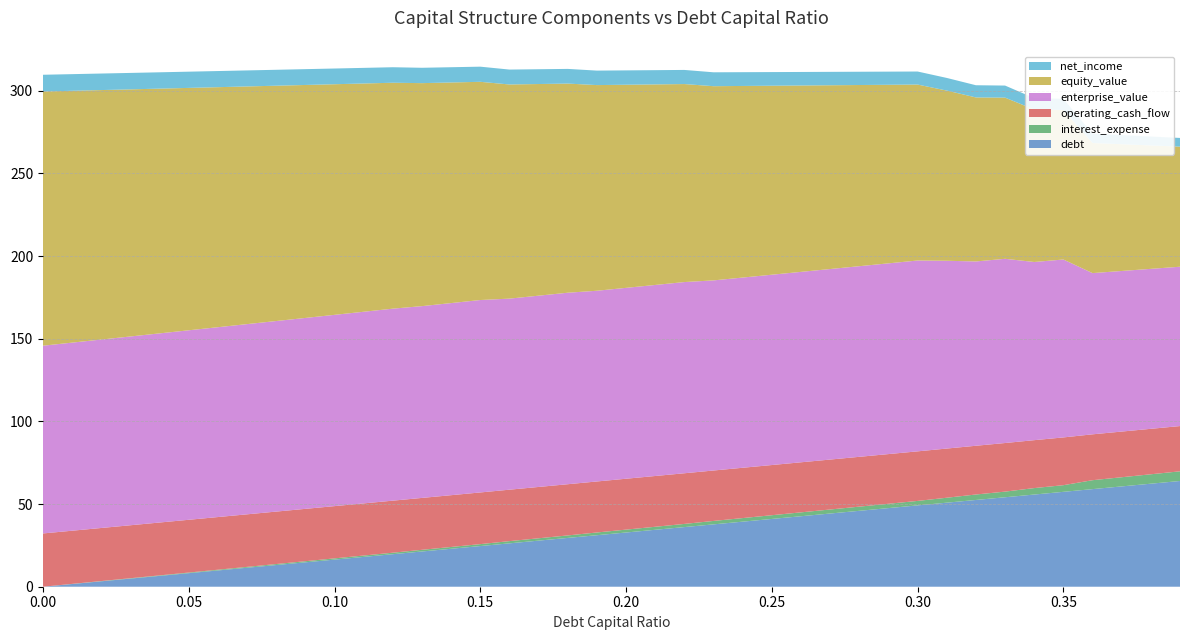

Reading left to right, list all the values displayed in this chart.

debt: 0.0=0.0	0.01=1.6	0.02=3.3	0.03=4.9	0.04=6.6	0.05=8.2	0.06=9.8	0.07=11.5	0.08=13.1	0.09=14.8	0.1=16.4	0.11=18.0	0.12=19.7	0.13=21.3	0.14=23.0	0.15=24.6	0.16=26.2	0.17=27.9	0.18=29.5	0.19=31.2	0.2=32.8	0.21=34.4	0.22=36.1	0.23=37.7	0.24=39.4	0.25=41.0	0.26=42.6	0.27=44.3	0.28=45.9	0.29=47.6	0.3=49.2	0.31=50.8	0.32=52.5	0.33=54.1	0.34=55.8	0.35=57.4	0.36=59.0	0.37=60.7	0.38=62.3	0.39=64.0
interest_expense: 0.0=0.0	0.01=0.1	0.02=0.1	0.03=0.2	0.04=0.3	0.05=0.4	0.06=0.4	0.07=0.5	0.08=0.6	0.09=0.7	0.1=0.7	0.11=0.8	0.12=0.9	0.13=1.0	0.14=1.1	0.15=1.2	0.16=1.3	0.17=1.4	0.18=1.5	0.19=1.7	0.2=1.7	0.21=1.8	0.22=1.9	0.23=2.1	0.24=2.2	0.25=2.3	0.26=2.3	0.27=2.4	0.28=2.5	0.29=2.6	0.3=2.7	0.31=3.0	0.32=3.3	0.33=3.4	0.34=3.9	0.35=4.0	0.36=5.4	0.37=5.5	0.38=5.7	0.39=5.8
operating_cash_flow: 0.0=32.2	0.01=32.2	0.02=32.1	0.03=32.0	0.04=32.0	0.05=31.9	0.06=31.9	0.07=31.8	0.08=31.7	0.09=31.7	0.1=31.6	0.11=31.5	0.12=31.5	0.13=31.4	0.14=31.3	0.15=31.3	0.16=31.1	0.17=31.0	0.18=31.0	0.19=30.9	0.2=30.8	0.21=30.7	0.22=30.6	0.23=30.5	0.24=30.4	0.25=30.4	0.26=30.3	0.27=30.2	0.28=30.1	0.29=30.1	0.3=30.0	0.31=29.7	0.32=29.5	0.33=29.4	0.34=29.0	0.35=28.9	0.36=27.7	0.37=27.6	0.38=27.5	0.39=27.4
enterprise_value: 0.0=113.6	0.01=113.8	0.02=114.0	0.03=114.2	0.04=114.4	0.05=114.6	0.06=114.8	0.07=115.0	0.08=115.3	0.09=115.5	0.1=115.7	0.11=115.9	0.12=116.1	0.13=116.0	0.14=116.2	0.15=116.4	0.16=115.6	0.17=115.7	0.18=115.8	0.19=115.4	0.2=115.5	0.21=115.6	0.22=115.7	0.23=115.0	0.24=115.1	0.25=115.1	0.26=115.2	0.27=115.2	0.28=115.3	0.29=115.4	0.3=115.4	0.31=113.6	0.32=111.5	0.33=111.4	0.34=107.8	0.35=107.6	0.36=97.5	0.37=97.1	0.38=96.8	0.39=96.4
equity_value: 0.0=153.8	0.01=152.3	0.02=150.9	0.03=149.5	0.04=148.0	0.05=146.6	0.06=145.2	0.07=143.8	0.08=142.3	0.09=140.9	0.1=139.5	0.11=138.1	0.12=136.7	0.13=134.9	0.14=133.4	0.15=132.0	0.16=129.5	0.17=128.0	0.18=126.5	0.19=124.4	0.2=122.9	0.21=121.3	0.22=119.8	0.23=117.5	0.24=115.9	0.25=114.3	0.26=112.7	0.27=111.2	0.28=109.6	0.29=108.0	0.3=106.4	0.31=102.9	0.32=99.2	0.33=97.5	0.34=92.2	0.35=90.4	0.36=78.7	0.37=76.7	0.38=74.6	0.39=72.6
net_income: 0.0=10.1	0.01=10.1	0.02=10.0	0.03=9.9	0.04=9.9	0.05=9.8	0.06=9.8	0.07=9.7	0.08=9.6	0.09=9.6	0.1=9.5	0.11=9.4	0.12=9.4	0.13=9.3	0.14=9.2	0.15=9.2	0.16=9.0	0.17=8.9	0.18=8.9	0.19=8.8	0.2=8.7	0.21=8.6	0.22=8.5	0.23=8.4	0.24=8.3	0.25=8.3	0.26=8.2	0.27=8.1	0.28=8.0	0.29=8.0	0.3=7.9	0.31=7.6	0.32=7.4	0.33=7.3	0.34=6.9	0.35=6.8	0.36=5.6	0.37=5.5	0.38=5.4	0.39=5.3